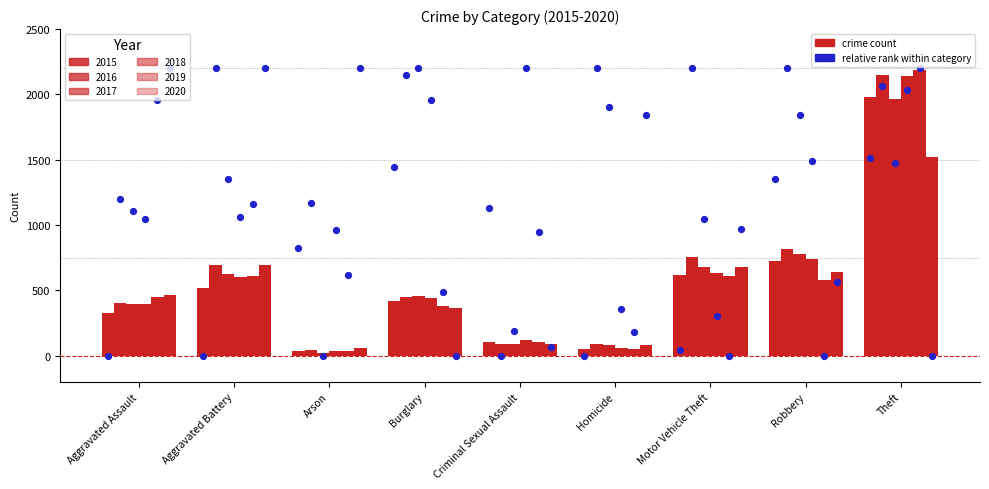

Which series has the largest Y range (max minus min)?

2019